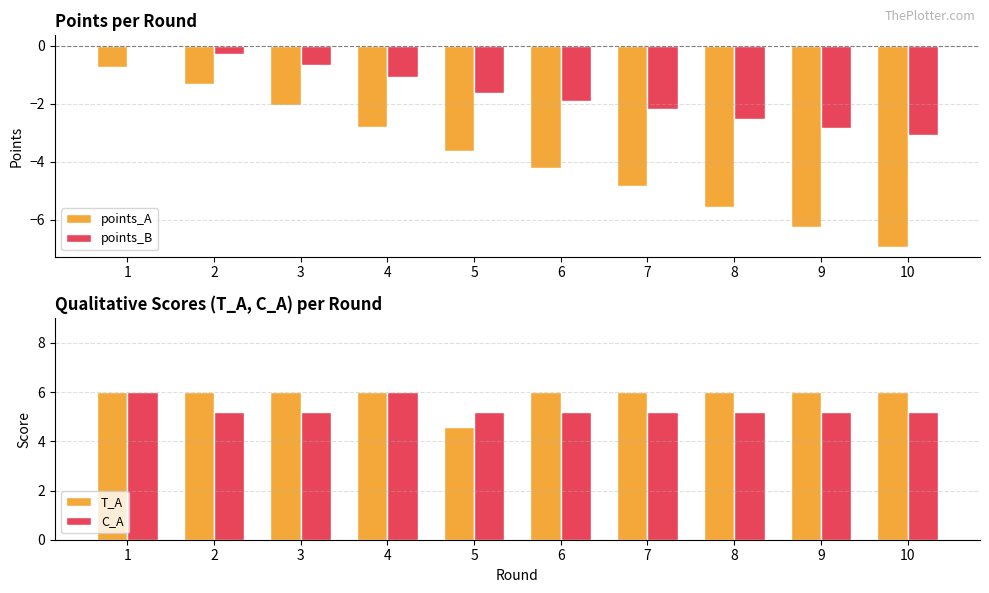

Reading left to right, transcribe all the data shown in this chart.

points_A: -0.7	-1.3	-2.0	-2.8	-3.6	-4.2	-4.8	-5.6	-6.3	-6.9
points_B: 0.0	-0.3	-0.7	-1.1	-1.6	-1.9	-2.2	-2.5	-2.8	-3.1
T_A: 6.0	6.0	6.0	6.0	4.6	6.0	6.0	6.0	6.0	6.0
C_A: 6.0	5.2	5.2	6.0	5.2	5.2	5.2	5.2	5.2	5.2